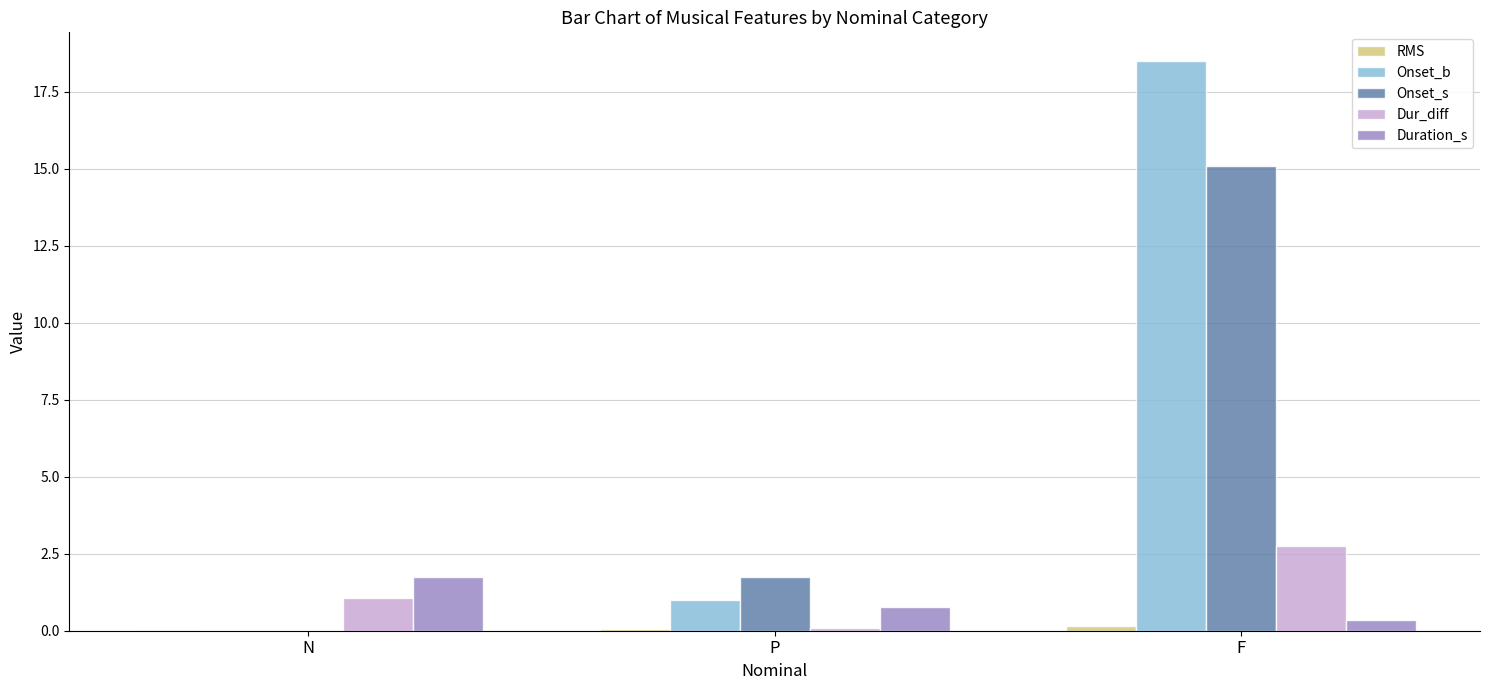

How many data points does each series have?

3